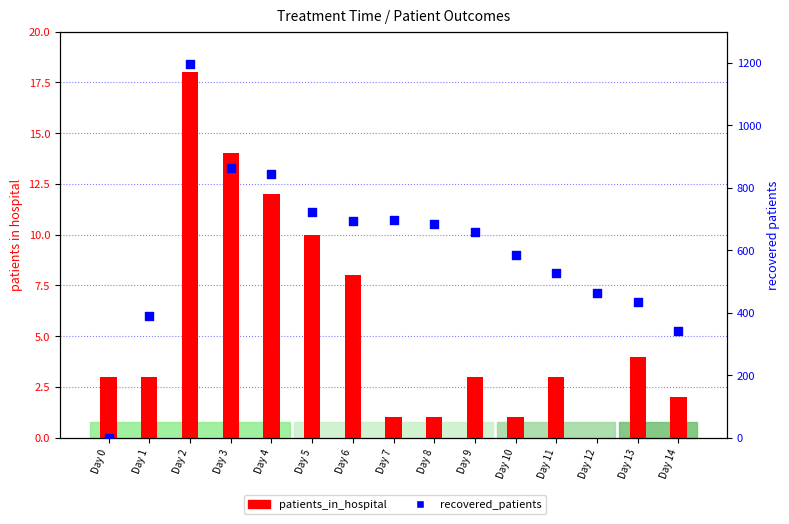

What are all the series names shown in the legend?

patients_in_hospital, recovered_patients